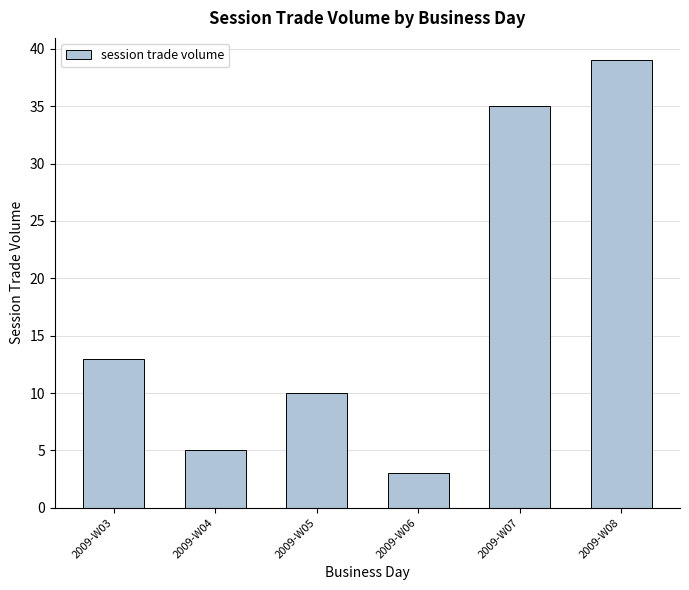

Does the chart contain any negative values?

No